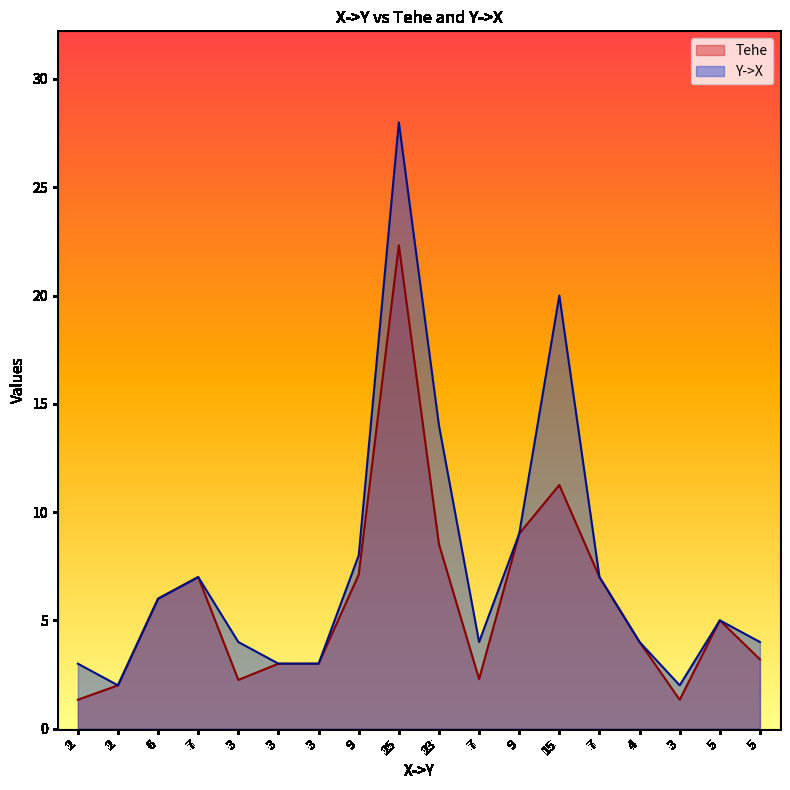

Reading left to right, transcribe all the data shown in this chart.

Tehe: 1.3	2.0	6.0	7.0	2.2	3.0	3.0	7.1	22.3	8.5	2.3	9.0	11.2	7.0	4.0	1.3	5.0	3.2
Y->X: 3.0	2.0	6.0	7.0	4.0	3.0	3.0	8.0	28.0	14.0	4.0	9.0	20.0	7.0	4.0	2.0	5.0	4.0